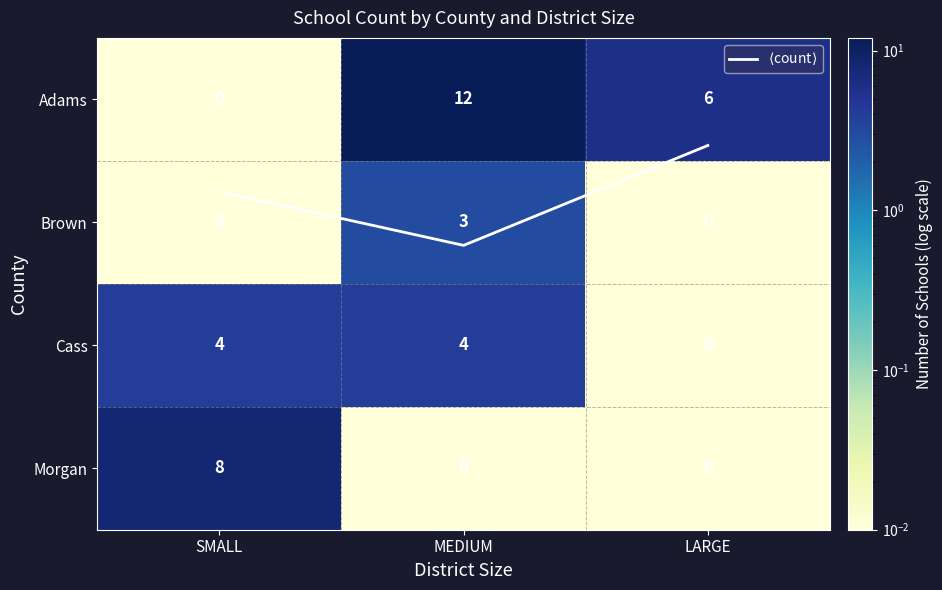

The value of $\langle$count$\rangle$ at MEDIUM is 0.6. True or false?

False